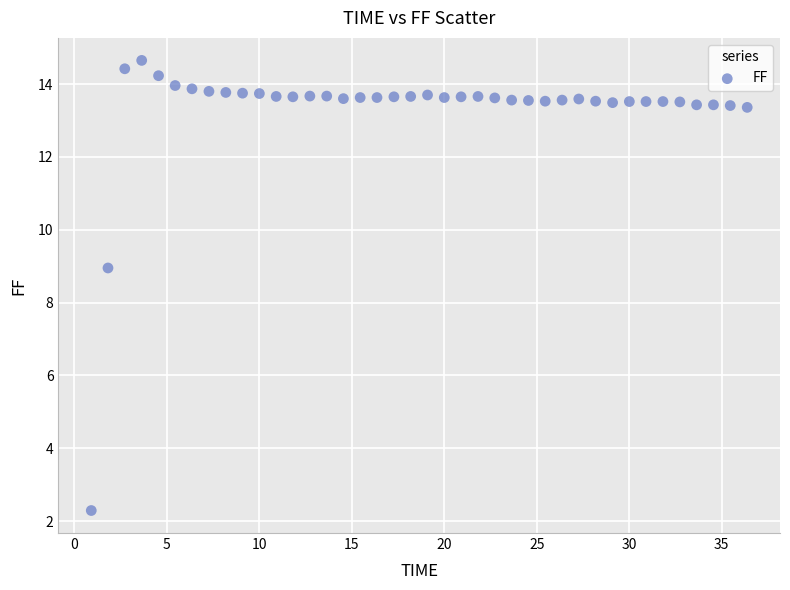

What is the range of Y values (max minus min)?

12.4